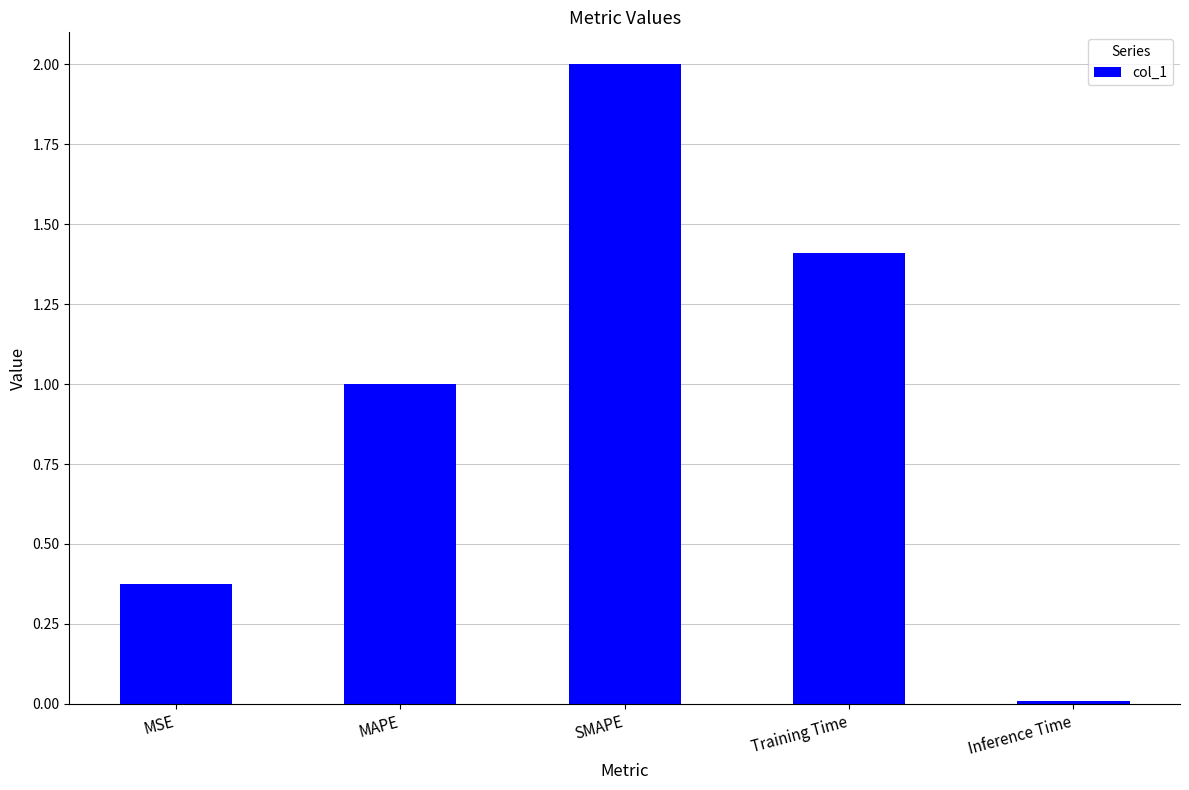

What is the label of the 5th bar from the right?

MSE